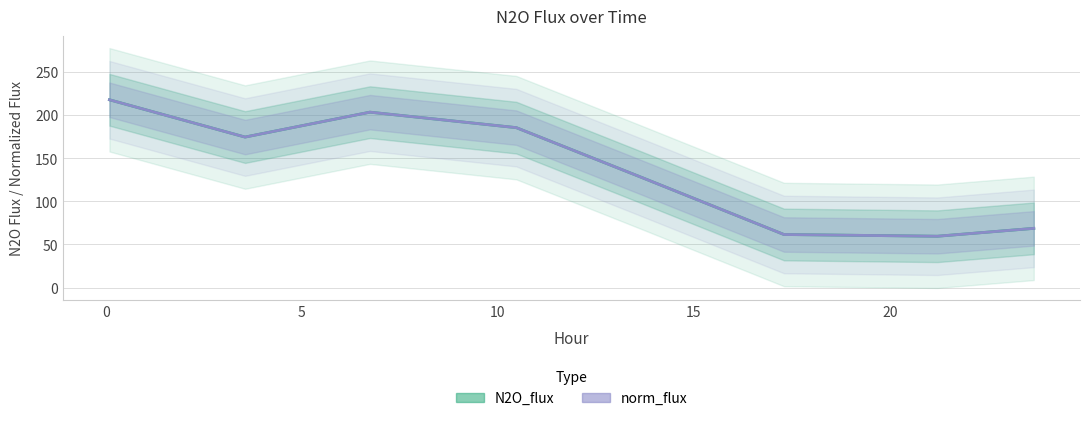

Between which two adjacent categories do norm_flux and N2O_flux first intersect?

0 and 5